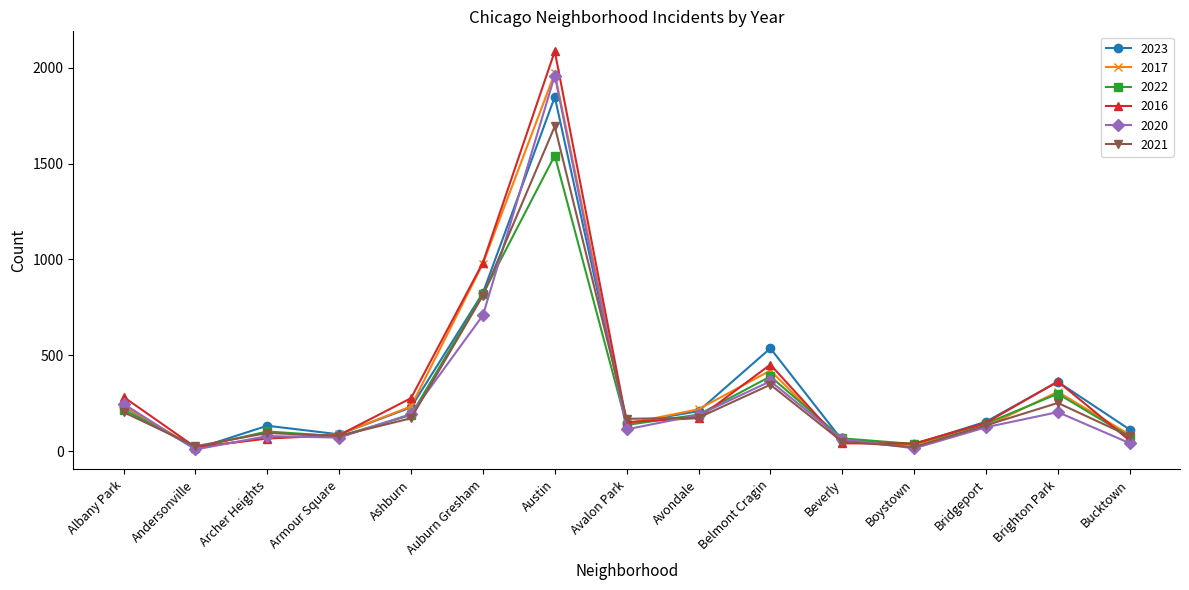

How many categories are shown in the chart?

15